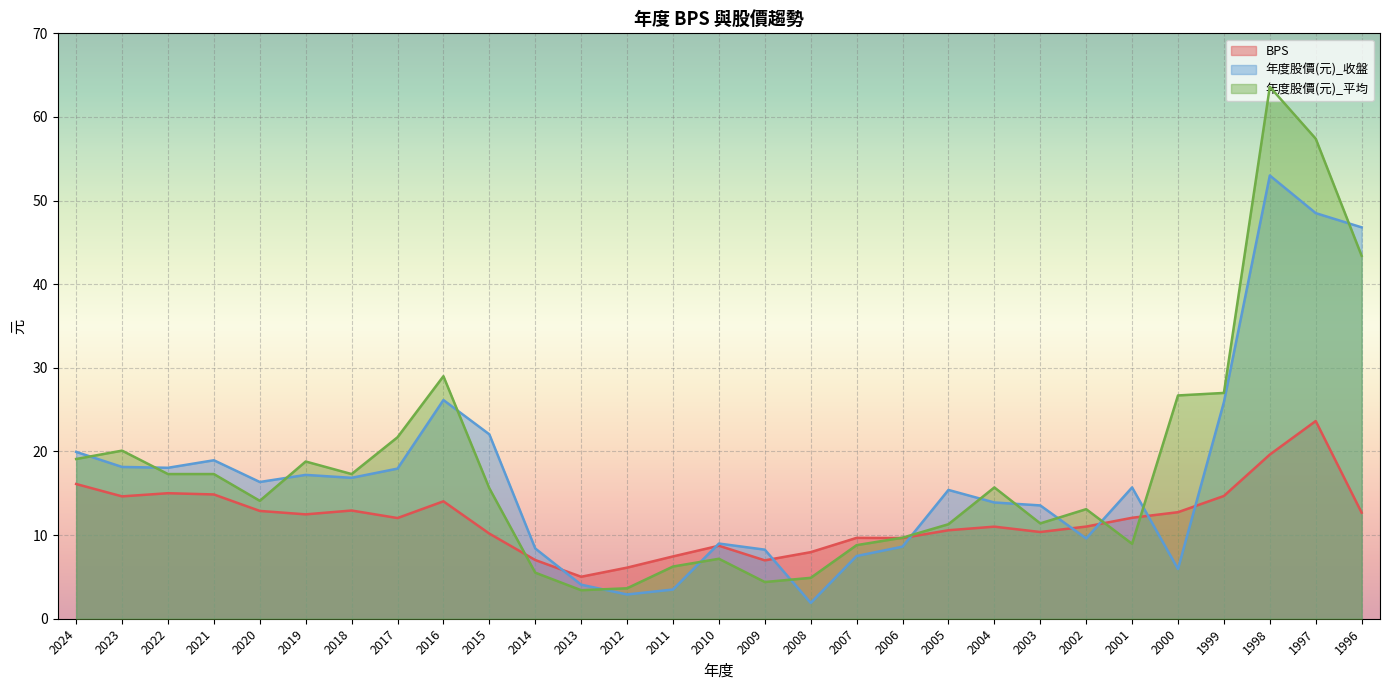

Reading left to right, what are all the values shown in this chart?

BPS: 2024=16.1	2023=14.6	2022=15.0	2021=14.9	2020=12.9	2019=12.5	2018=12.9	2017=12.0	2016=14.0	2015=10.2	2014=7.0	2013=5.0	2012=6.1	2011=7.5	2010=8.7	2009=7.0	2008=8.0	2007=9.7	2006=9.7	2005=10.6	2004=11.0	2003=10.4	2002=11.0	2001=12.1	2000=12.7	1999=14.7	1998=19.6	1997=23.6	1996=12.7
年度股價(元)_收盤: 2024=19.9	2023=18.1	2022=18.1	2021=18.9	2020=16.4	2019=17.2	2018=16.9	2017=17.9	2016=26.1	2015=22.1	2014=8.4	2013=4.1	2012=2.9	2011=3.5	2010=9.0	2009=8.3	2008=1.9	2007=7.5	2006=8.6	2005=15.4	2004=13.9	2003=13.6	2002=9.6	2001=15.7	2000=6.0	1999=25.9	1998=53.0	1997=48.5	1996=46.8
年度股價(元)_平均: 2024=19.1	2023=20.1	2022=17.3	2021=17.3	2020=14.1	2019=18.8	2018=17.3	2017=21.7	2016=29.0	2015=15.6	2014=5.5	2013=3.4	2012=3.6	2011=6.2	2010=7.2	2009=4.4	2008=4.9	2007=8.8	2006=9.7	2005=11.3	2004=15.7	2003=11.4	2002=13.1	2001=9.0	2000=26.7	1999=27.0	1998=63.6	1997=57.4	1996=43.4